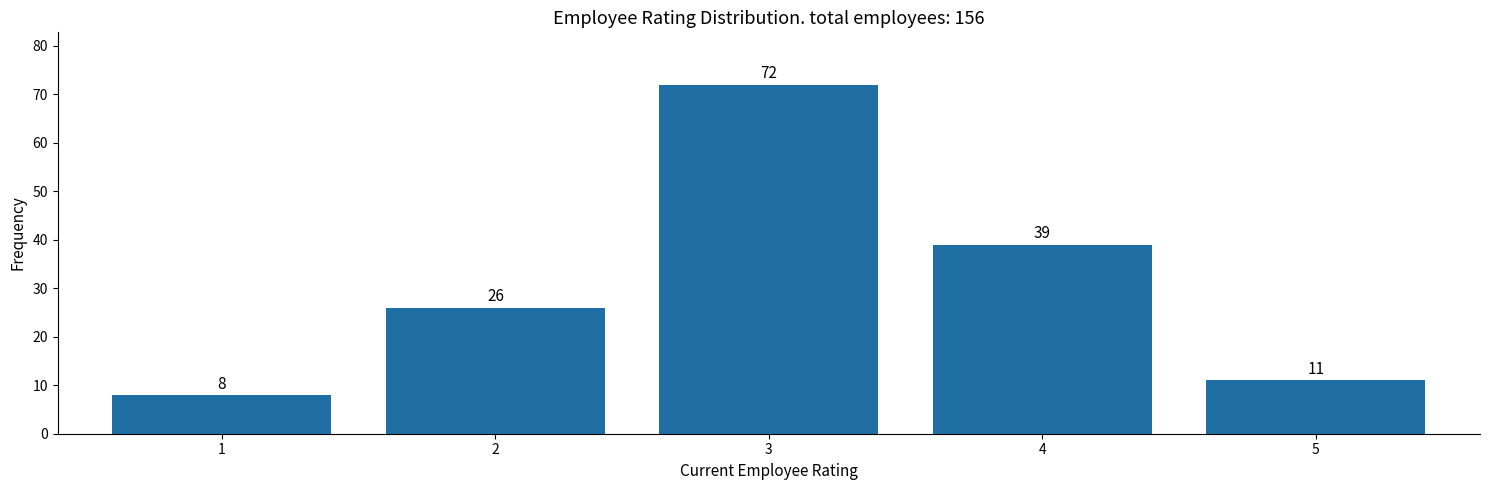

Reading left to right, list all the values displayed in this chart.

8	26	72	39	11